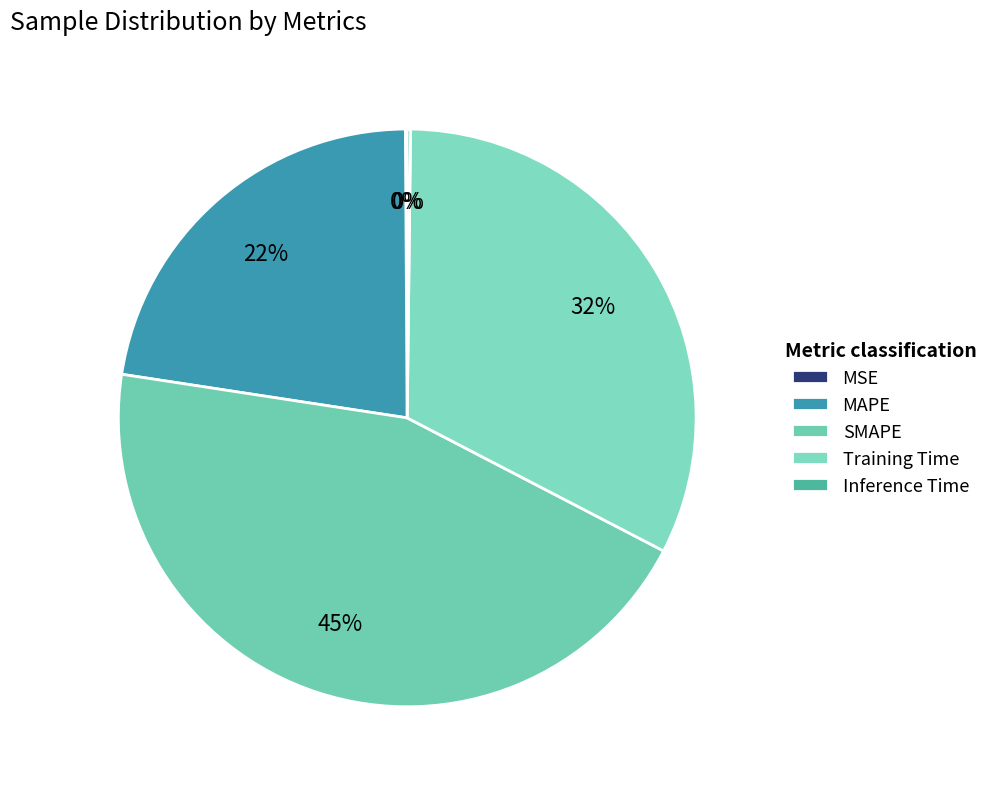

What percentage do Training Time and MAPE together represent?

54.9%